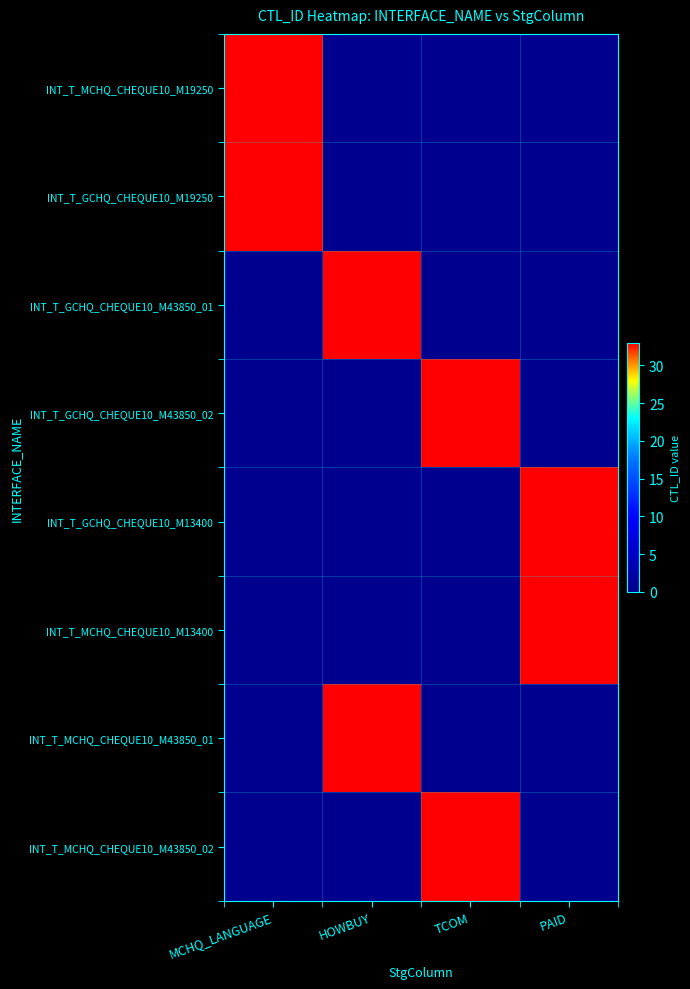

At which category does the chart reach its minimum across all series?

HOWBUY